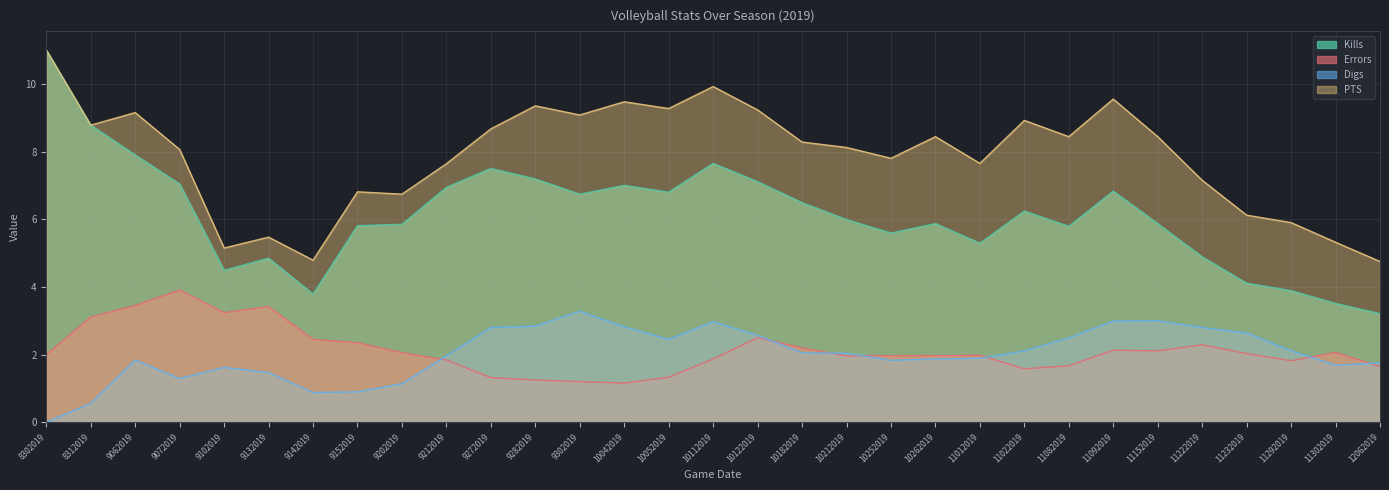

How many times do Errors and Digs cross each other?

7